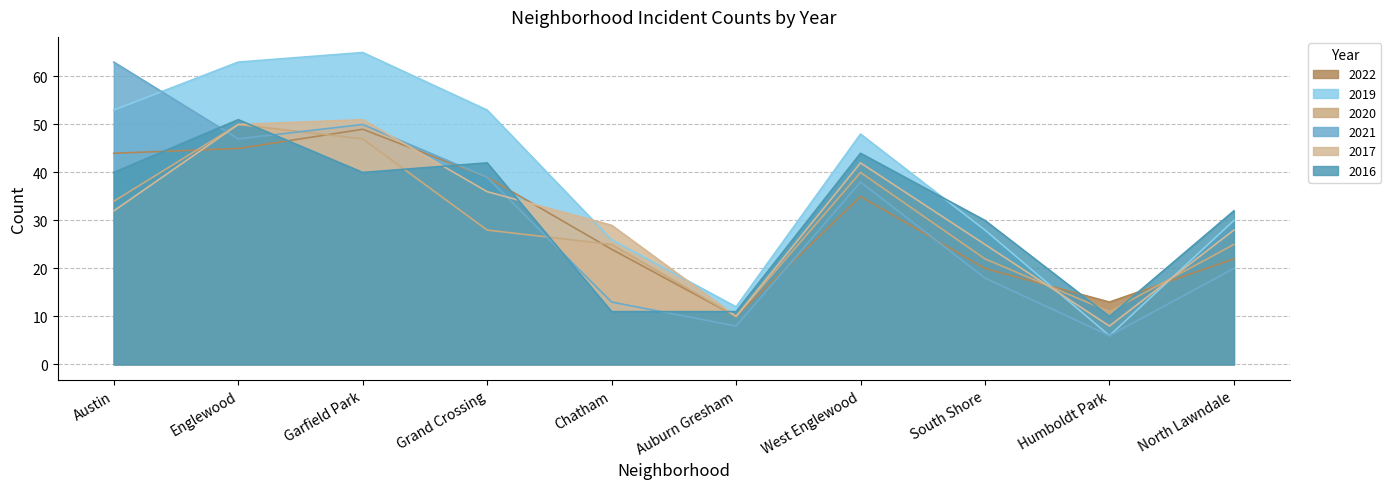

At which label does 2020 first exceed 28?

Austin